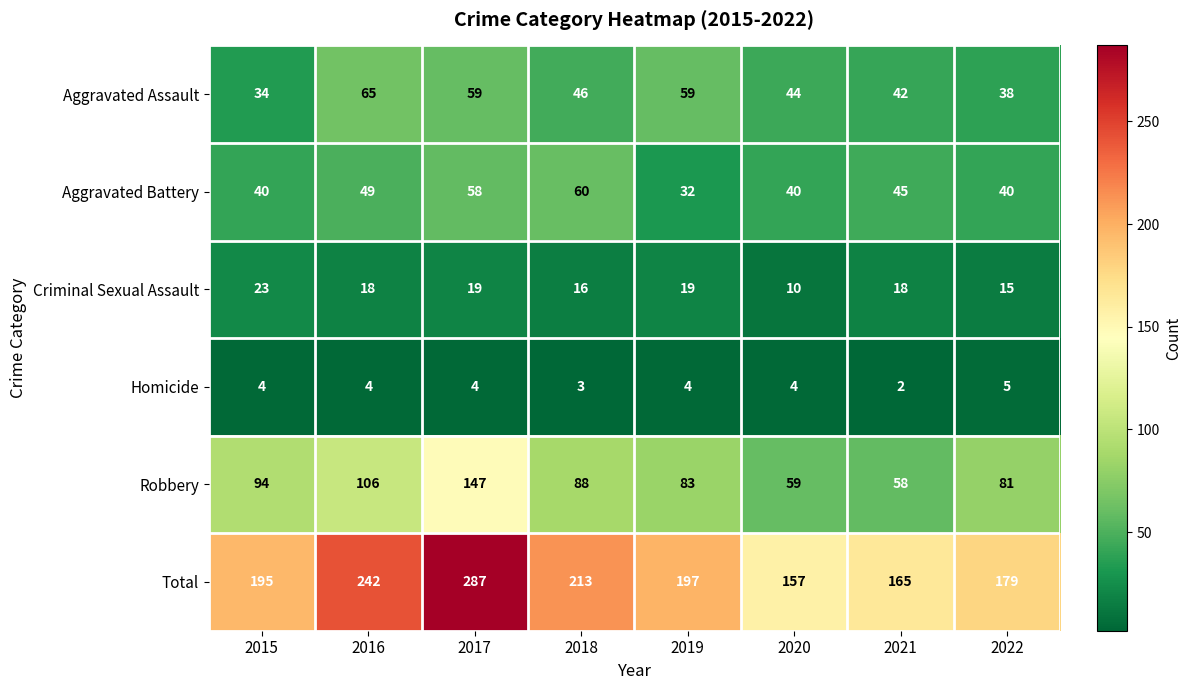

What is the greatest value displayed?

287